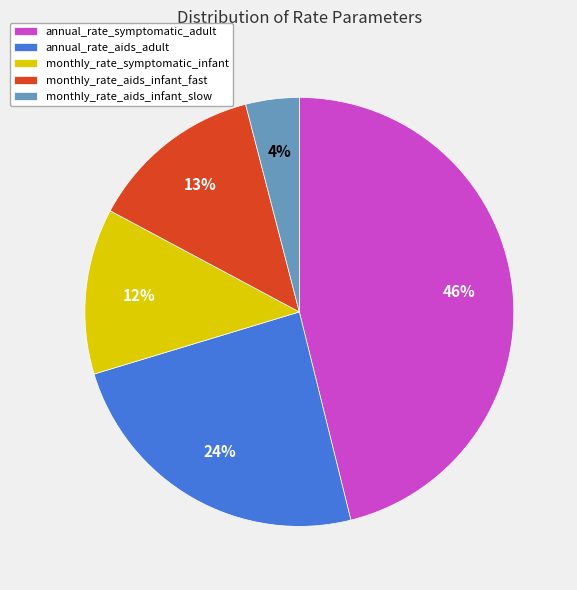

Count the number of slices in the pie.

5